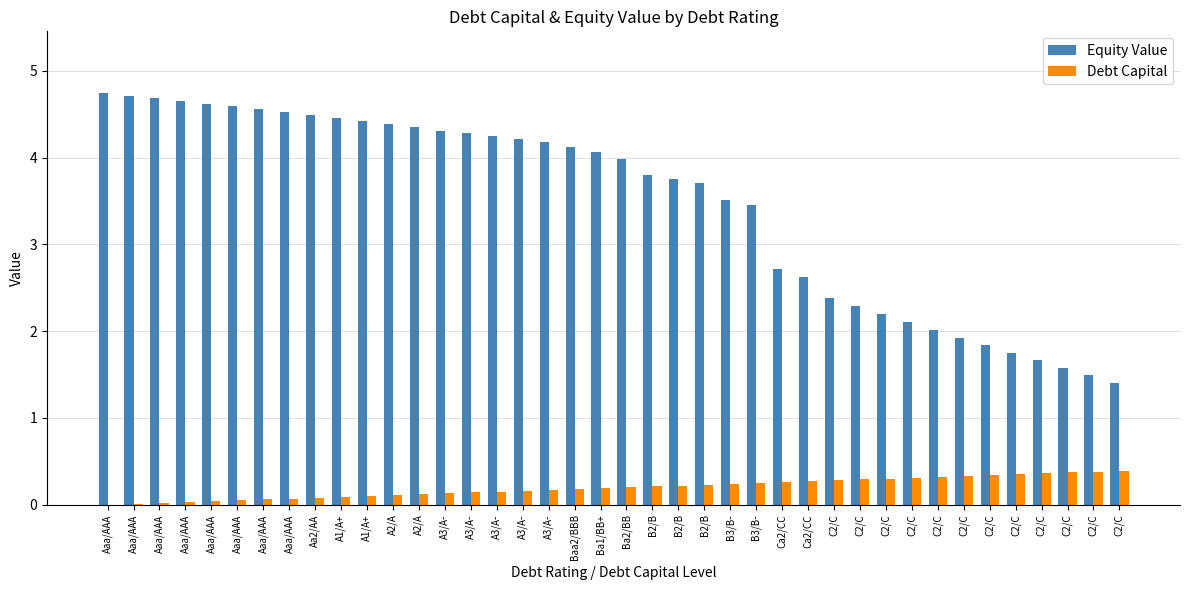

Which has a higher value, B2/B or B2/B?

B2/B